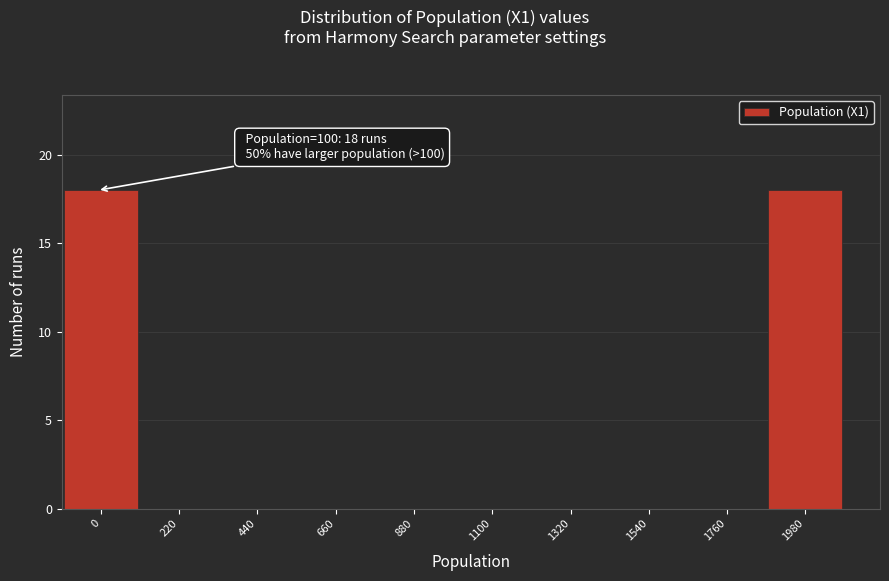

Reading left to right, list all the values displayed in this chart.

0=18	220=0	440=0	660=0	880=0	1100=0	1320=0	1540=0	1760=0	1980=18